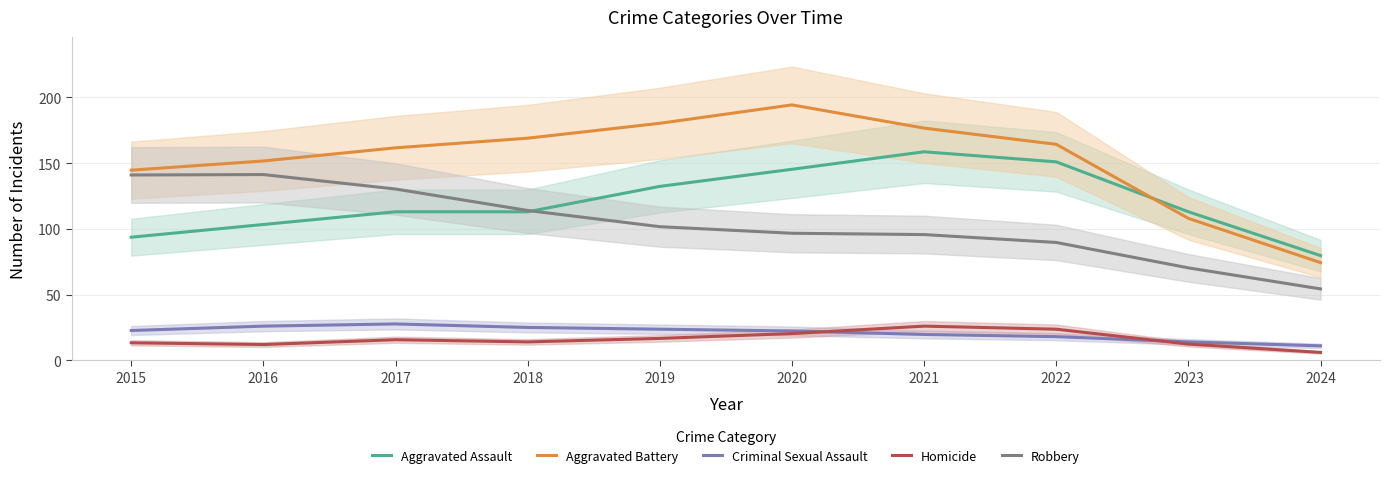

What are all the series names shown in the legend?

Aggravated Assault, Aggravated Battery, Criminal Sexual Assault, Homicide, Robbery